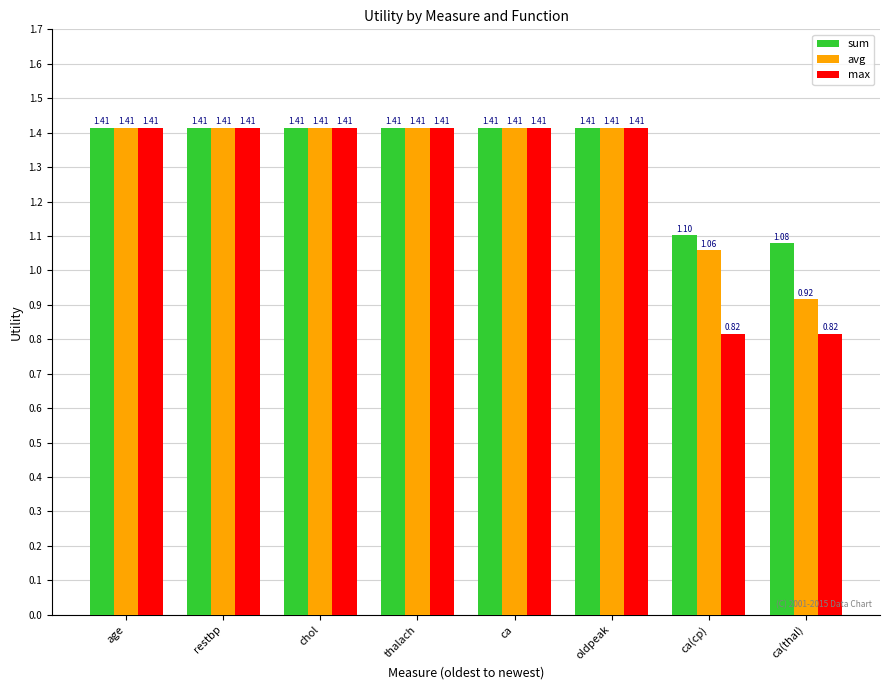

Where is avg nearest to the value 1?

ca(cp)